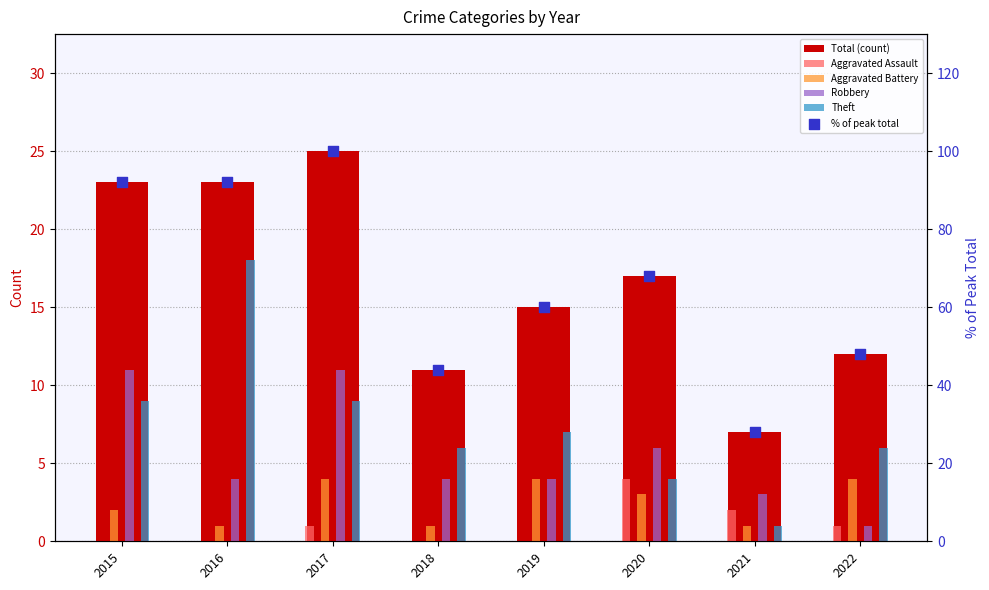

Which series reaches the minimum Y coordinate?

Aggravated Assault